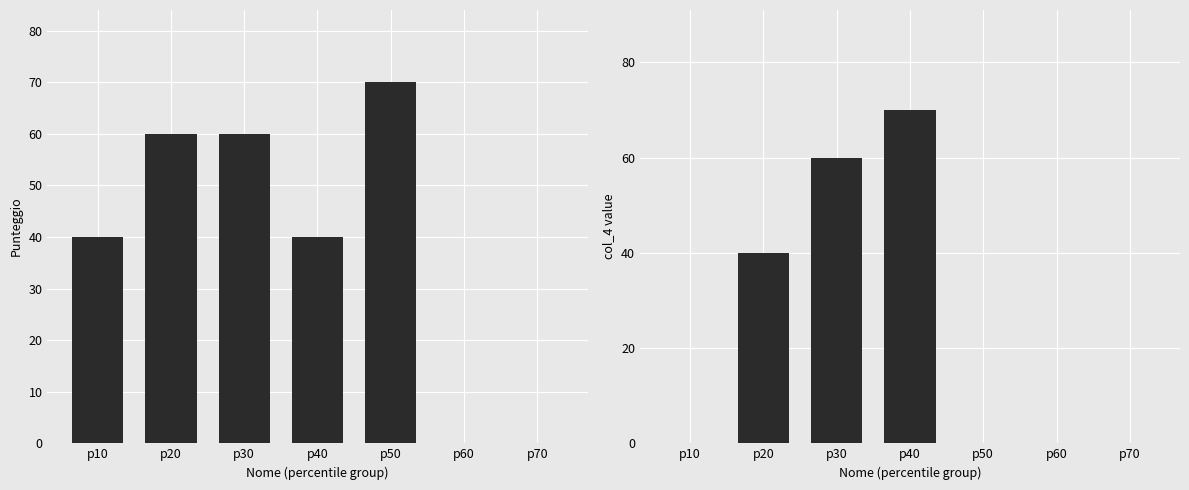

Which has a higher value, p60 or p30?

p30